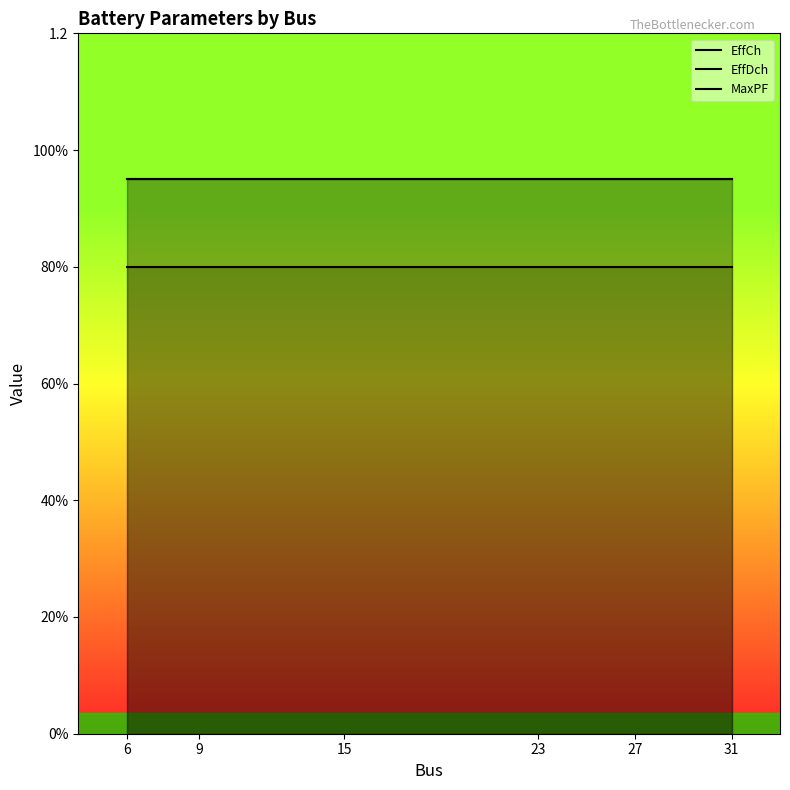

At which category is the sum across all series the highest?

6